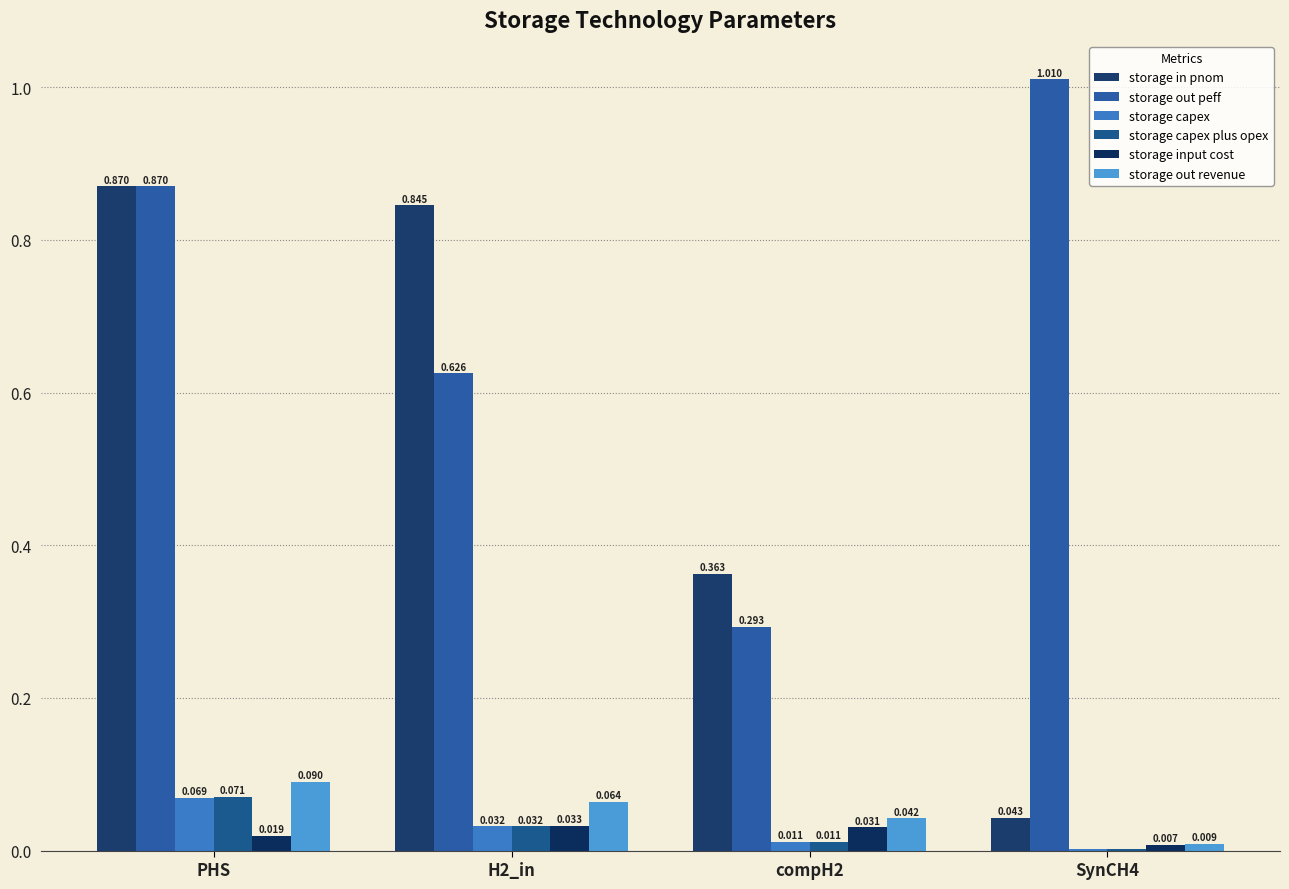

Which series has the largest total across all categories?

storage out peff